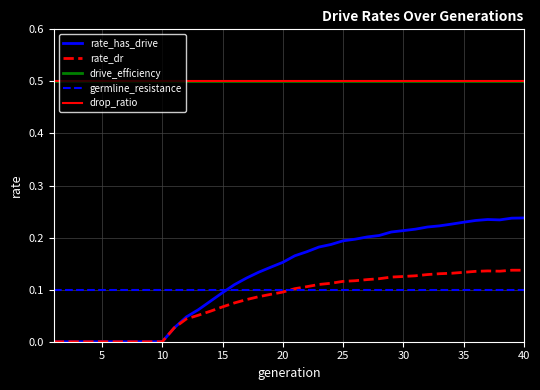

Reading left to right, extract all data points from this chart.

rate_has_drive: 0.0	0.0	0.0	0.0	0.0	0.0	0.0	0.0	0.0	0.0	0.0	0.0	0.1	0.1	0.1	0.1	0.1	0.1	0.1	0.2	0.2	0.2	0.2	0.2	0.2	0.2	0.2	0.2	0.2	0.2	0.2	0.2	0.2	0.2	0.2	0.2	0.2	0.2	0.2	0.2
rate_dr: 0.0	0.0	0.0	0.0	0.0	0.0	0.0	0.0	0.0	0.0	0.0	0.0	0.1	0.1	0.1	0.1	0.1	0.1	0.1	0.1	0.1	0.1	0.1	0.1	0.1	0.1	0.1	0.1	0.1	0.1	0.1	0.1	0.1	0.1	0.1	0.1	0.1	0.1	0.1	0.1
drive_efficiency: 0.5	0.5	0.5	0.5	0.5	0.5	0.5	0.5	0.5	0.5	0.5	0.5	0.5	0.5	0.5	0.5	0.5	0.5	0.5	0.5	0.5	0.5	0.5	0.5	0.5	0.5	0.5	0.5	0.5	0.5	0.5	0.5	0.5	0.5	0.5	0.5	0.5	0.5	0.5	0.5
germline_resistance: 0.1	0.1	0.1	0.1	0.1	0.1	0.1	0.1	0.1	0.1	0.1	0.1	0.1	0.1	0.1	0.1	0.1	0.1	0.1	0.1	0.1	0.1	0.1	0.1	0.1	0.1	0.1	0.1	0.1	0.1	0.1	0.1	0.1	0.1	0.1	0.1	0.1	0.1	0.1	0.1
drop_ratio: 0.5	0.5	0.5	0.5	0.5	0.5	0.5	0.5	0.5	0.5	0.5	0.5	0.5	0.5	0.5	0.5	0.5	0.5	0.5	0.5	0.5	0.5	0.5	0.5	0.5	0.5	0.5	0.5	0.5	0.5	0.5	0.5	0.5	0.5	0.5	0.5	0.5	0.5	0.5	0.5